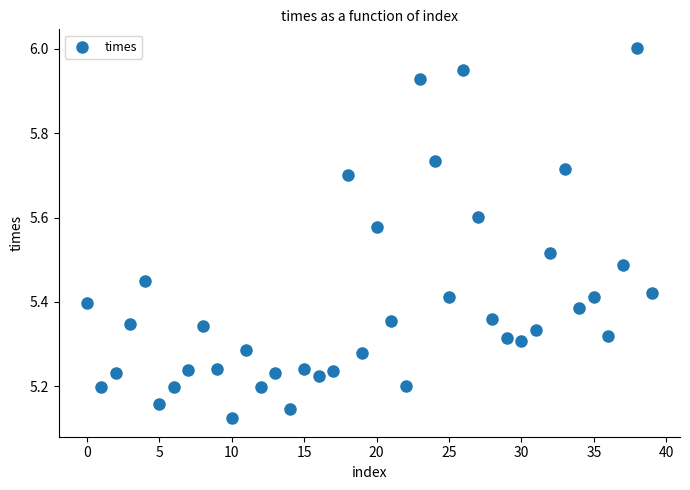

What is the range of Y values (max minus min)?

0.9